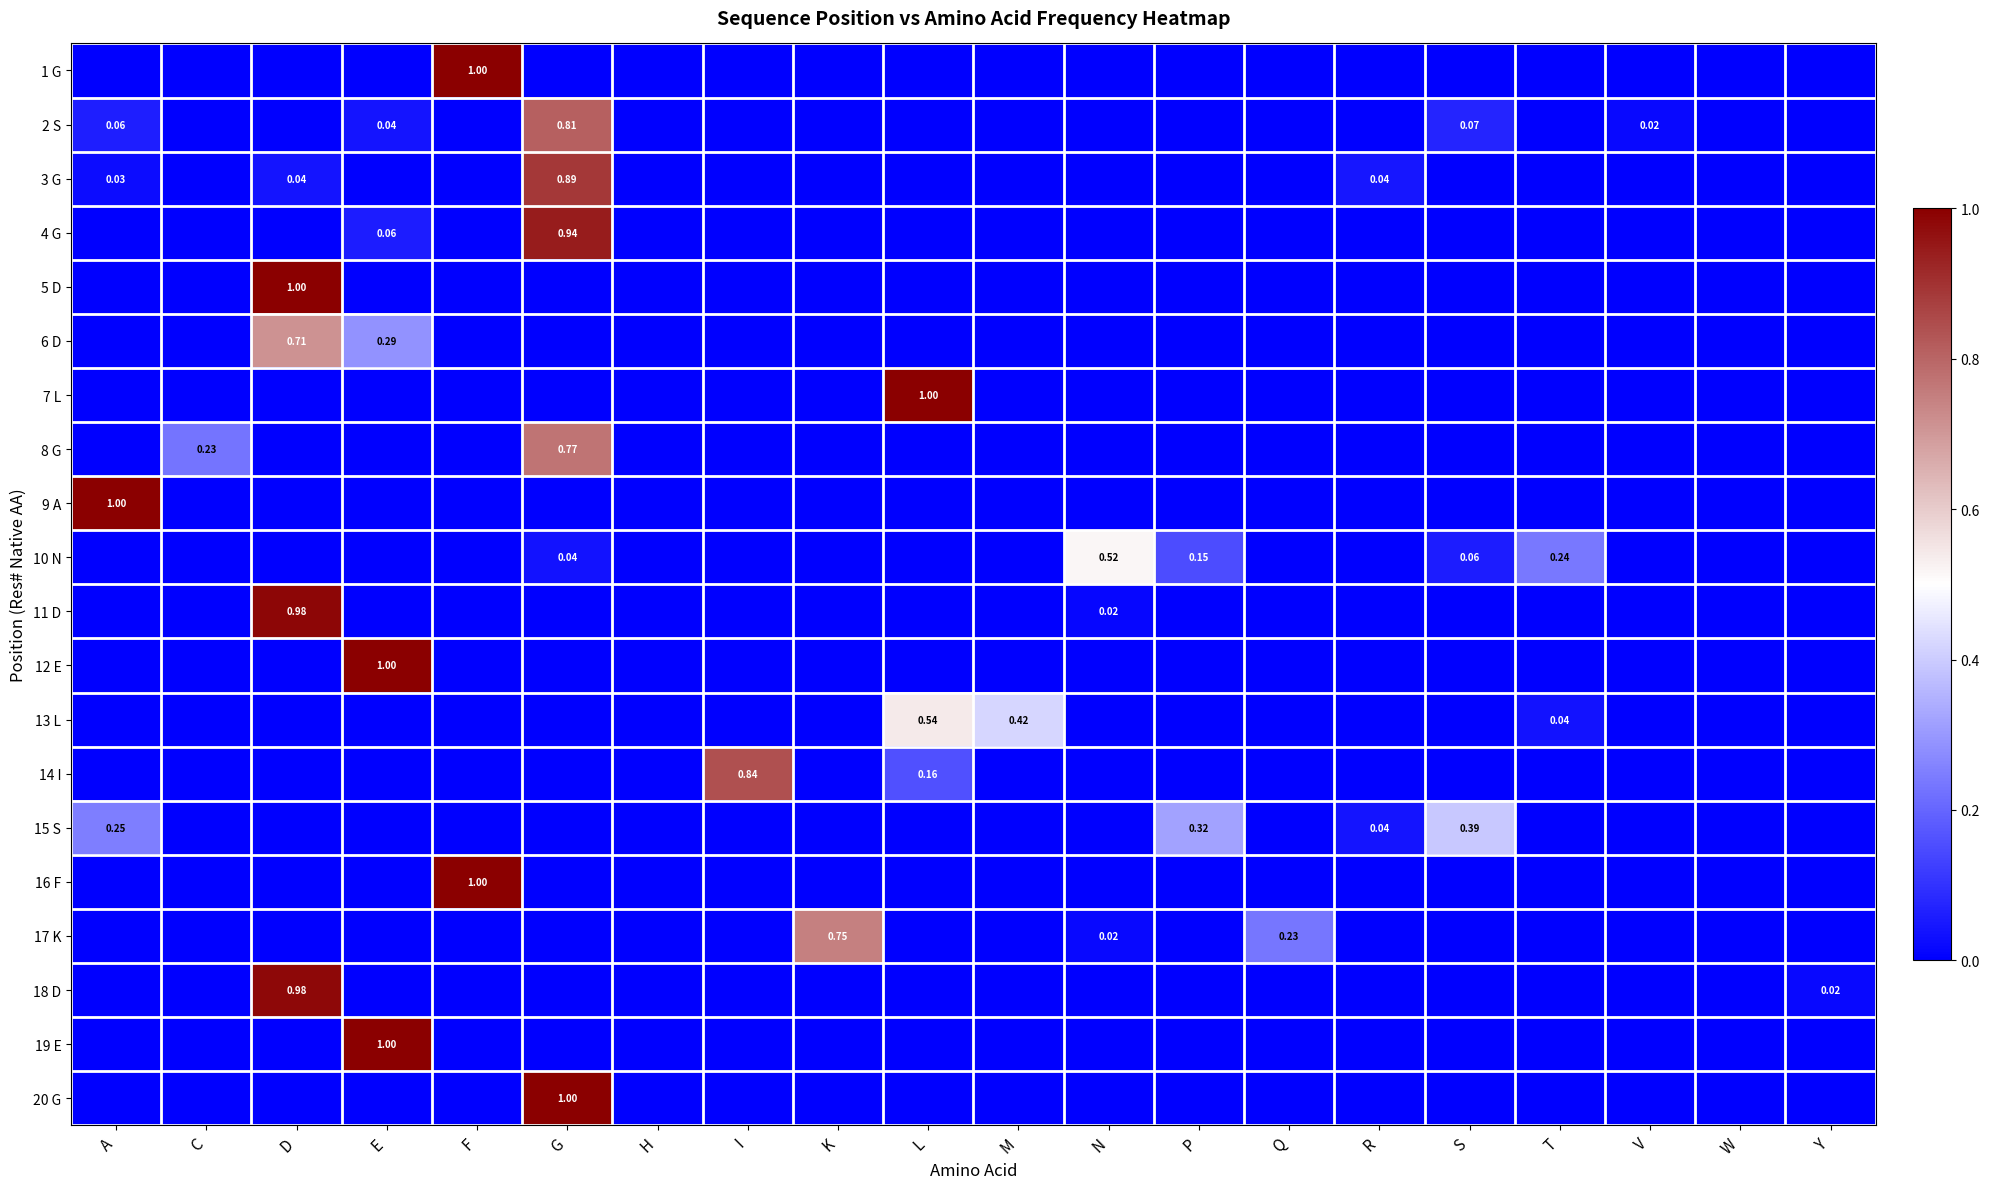

Which category has the highest value in the 11 D series?

D